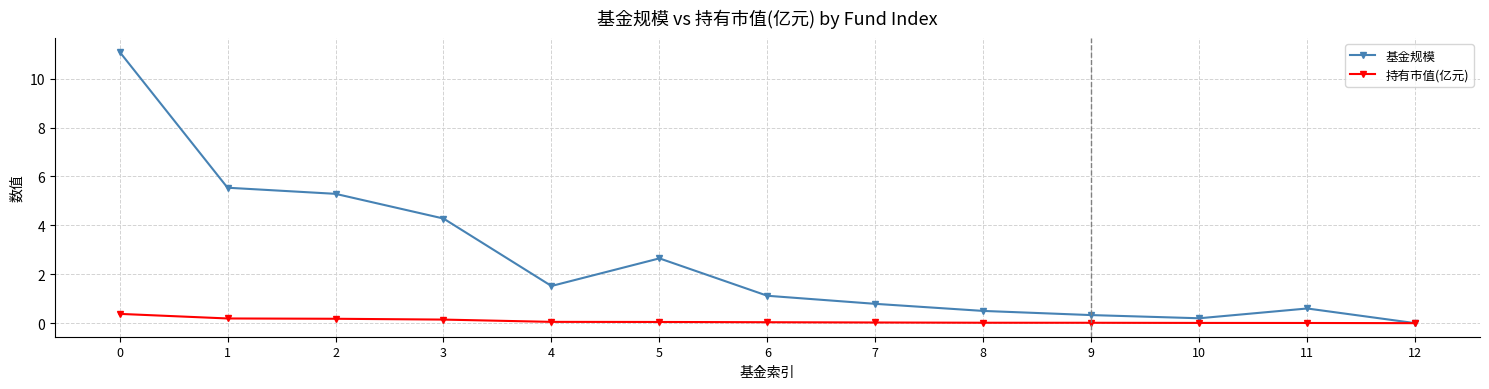

What is the highest value of the 基金规模 series?

11.1